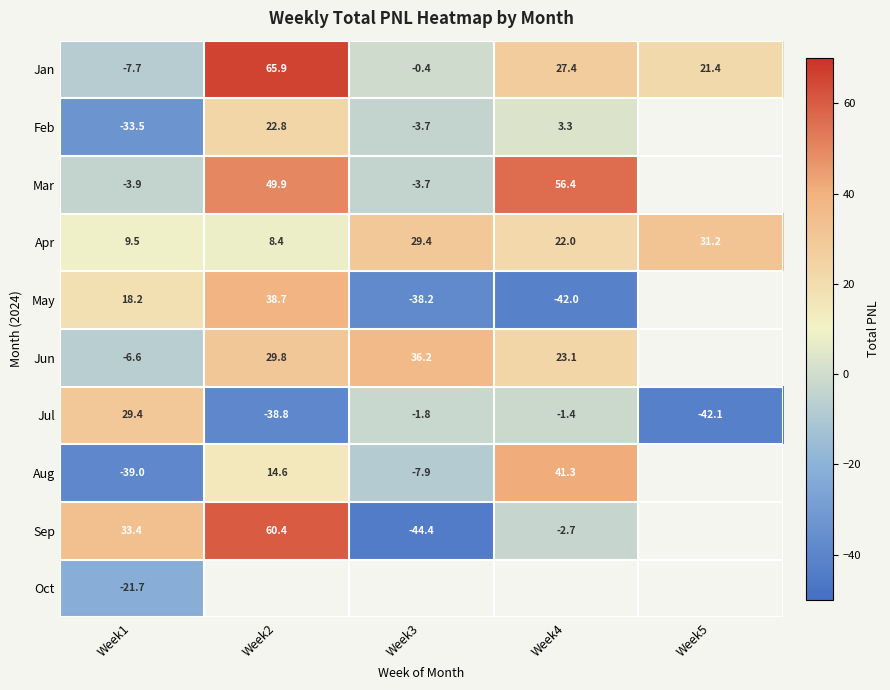

Is it true that Mar equals -5.2 at Week1?

False